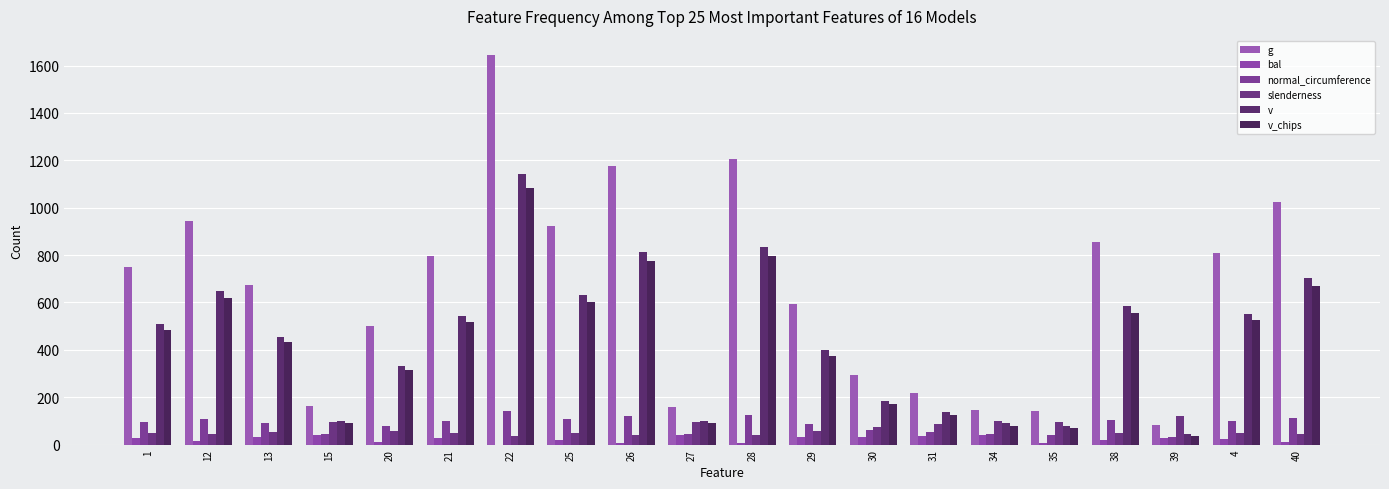

List the series in order of their peak value, lowest first.

bal, slenderness, normal_circumference, v_chips, v, g